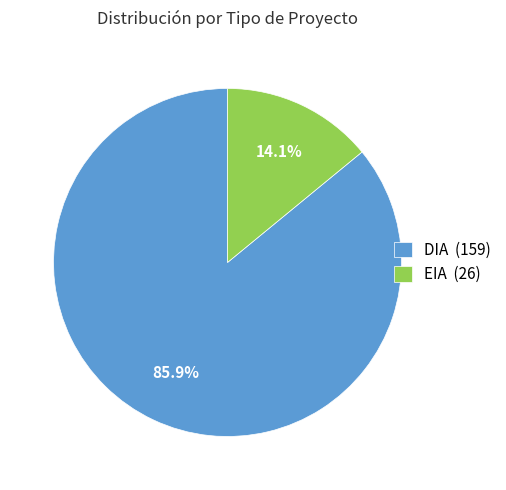

To the nearest percent, what percentage of the pie is DIA?

86%